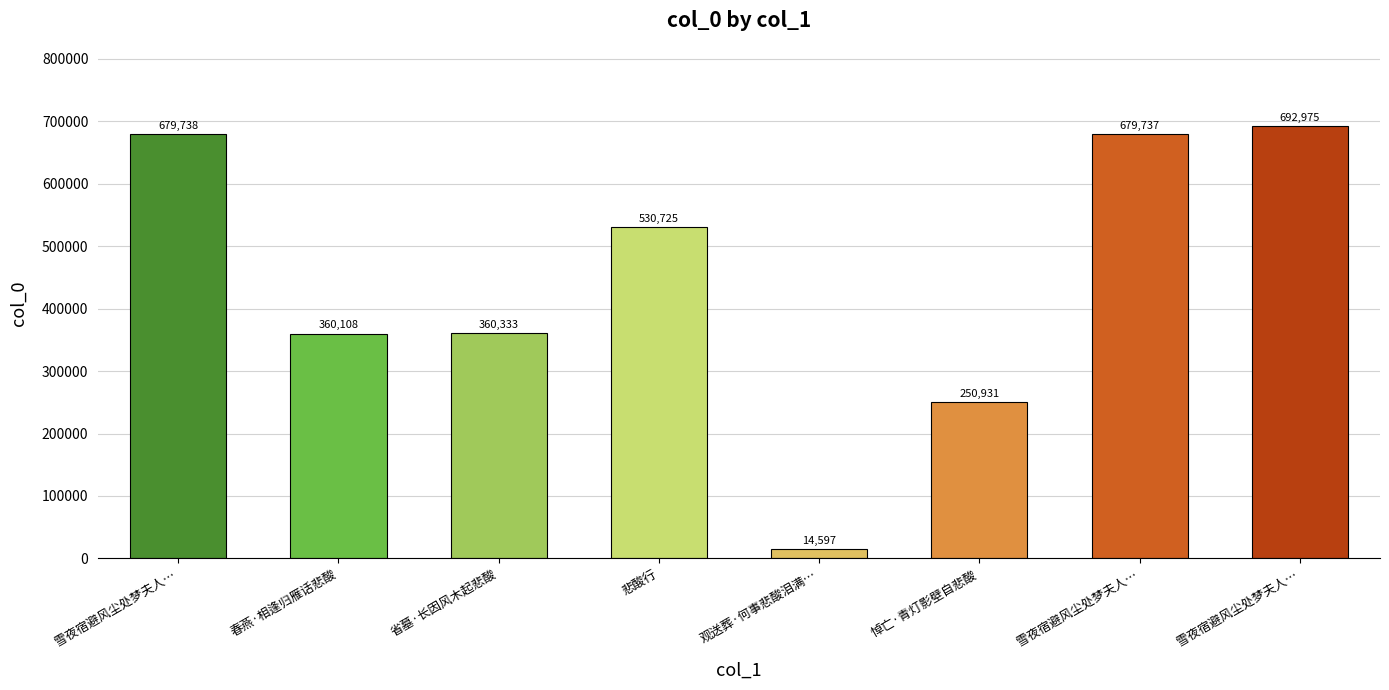

Between 悼亡·青灯影壁自悲酸 and 雪夜宿避风尘处梦夫人…, which is larger?

雪夜宿避风尘处梦夫人…